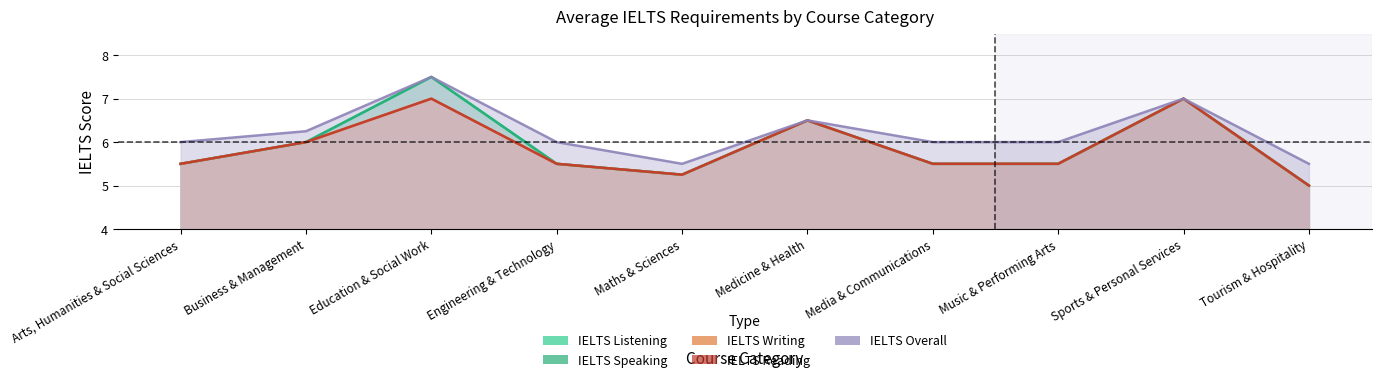

What is the minimum value shown in the chart?

5.0